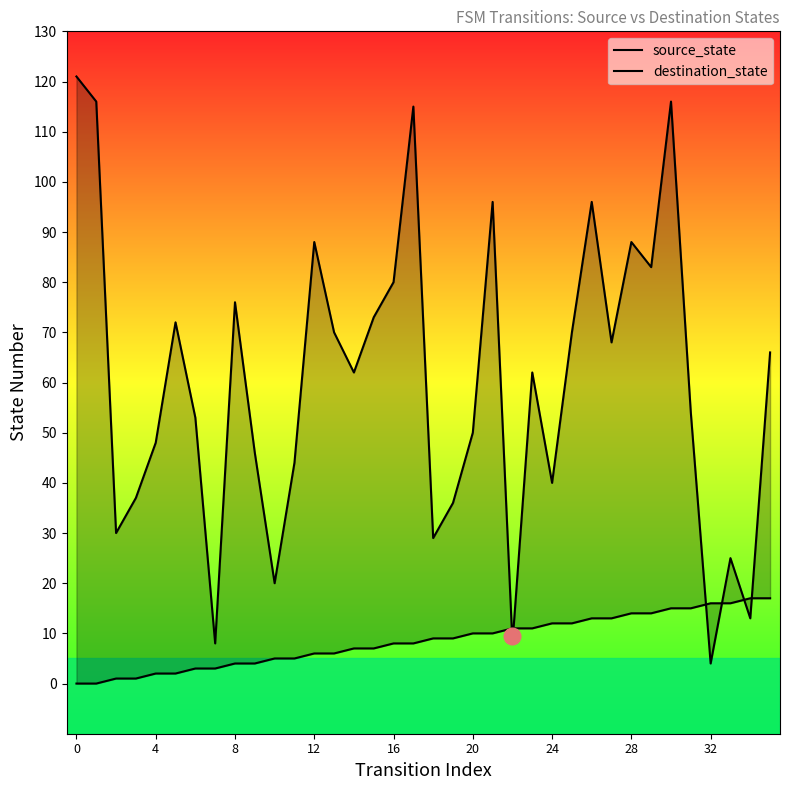

What is the sum of all destination_state values?

2163